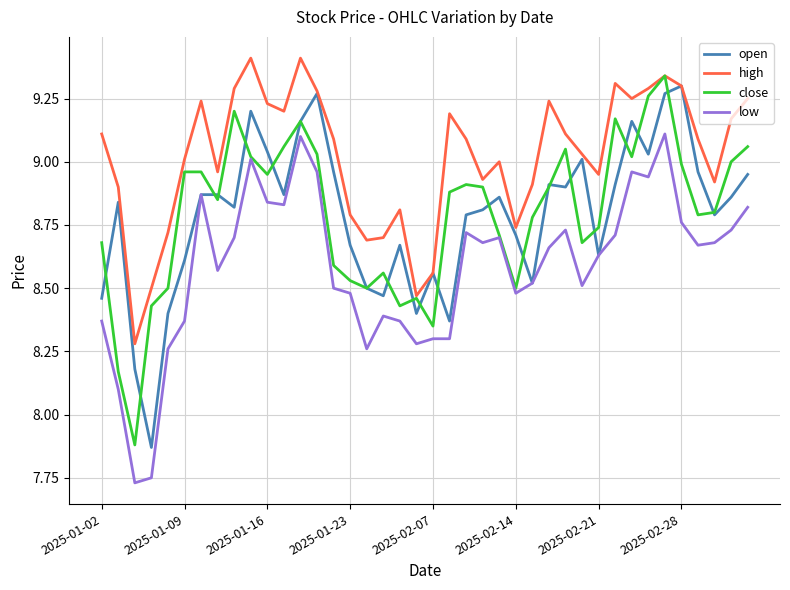

Reading left to right, what are all the values shown in this chart?

open: 8.5	8.8	8.2	7.9	8.4	8.6	8.9	8.9	8.8	9.2	9.0	8.9	9.2	9.3	9.0	8.7	8.5	8.5	8.7	8.4	8.6	8.4	8.8	8.8	8.9	8.7	8.5	8.9	8.9	9.0	8.6	8.9	9.2	9.0	9.3	9.3	9.0	8.8	8.9	8.9
high: 9.1	8.9	8.3	8.5	8.7	9.0	9.2	9.0	9.3	9.4	9.2	9.2	9.4	9.3	9.1	8.8	8.7	8.7	8.8	8.5	8.6	9.2	9.1	8.9	9.0	8.7	8.9	9.2	9.1	9.0	8.9	9.3	9.2	9.3	9.3	9.3	9.1	8.9	9.2	9.2
close: 8.7	8.2	7.9	8.4	8.5	9.0	9.0	8.8	9.2	9.0	8.9	9.1	9.2	9.0	8.6	8.5	8.5	8.6	8.4	8.5	8.3	8.9	8.9	8.9	8.7	8.5	8.8	8.9	9.1	8.7	8.7	9.2	9.0	9.3	9.3	9.0	8.8	8.8	9.0	9.1
low: 8.4	8.1	7.7	7.8	8.3	8.4	8.9	8.6	8.7	9.0	8.8	8.8	9.1	9.0	8.5	8.5	8.3	8.4	8.4	8.3	8.3	8.3	8.7	8.7	8.7	8.5	8.5	8.7	8.7	8.5	8.6	8.7	9.0	8.9	9.1	8.8	8.7	8.7	8.7	8.8